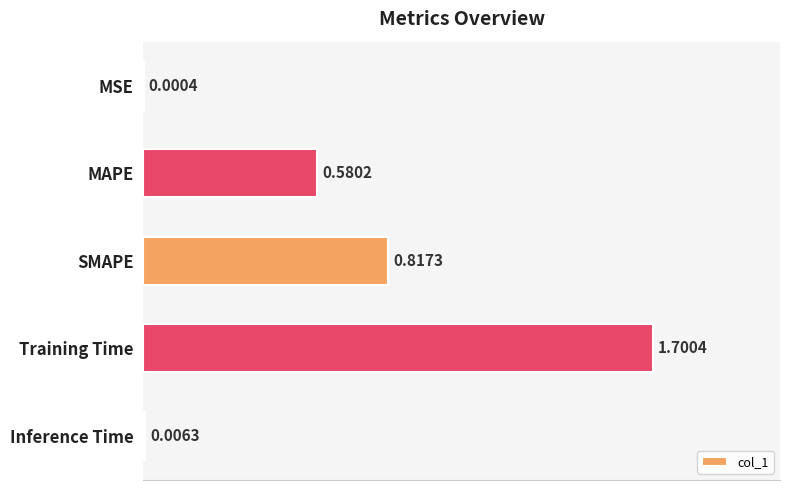

Where is the data nearest to the value 0?

MSE